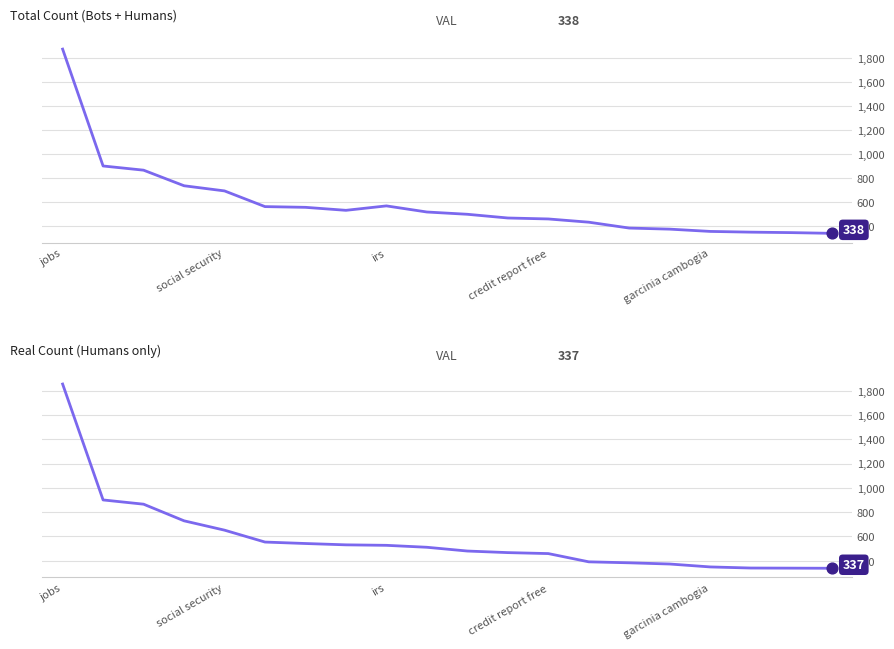

Which series has the largest Y range (max minus min)?

Total Count (Bots + Humans)